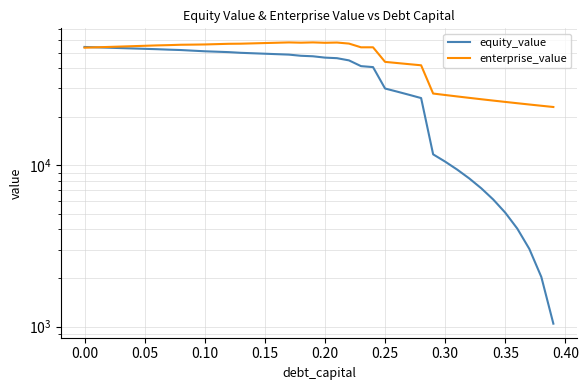

What is the total value across all series at 0.15?

107987.6